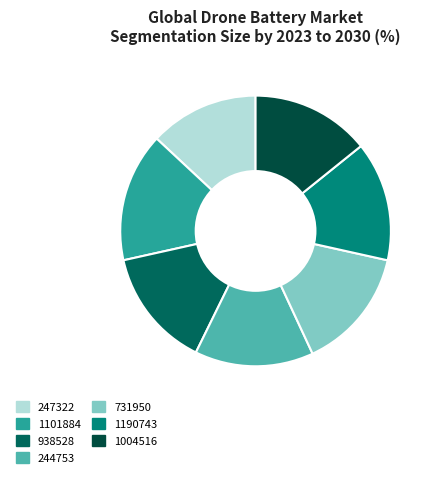

Count the number of slices in the pie.

7